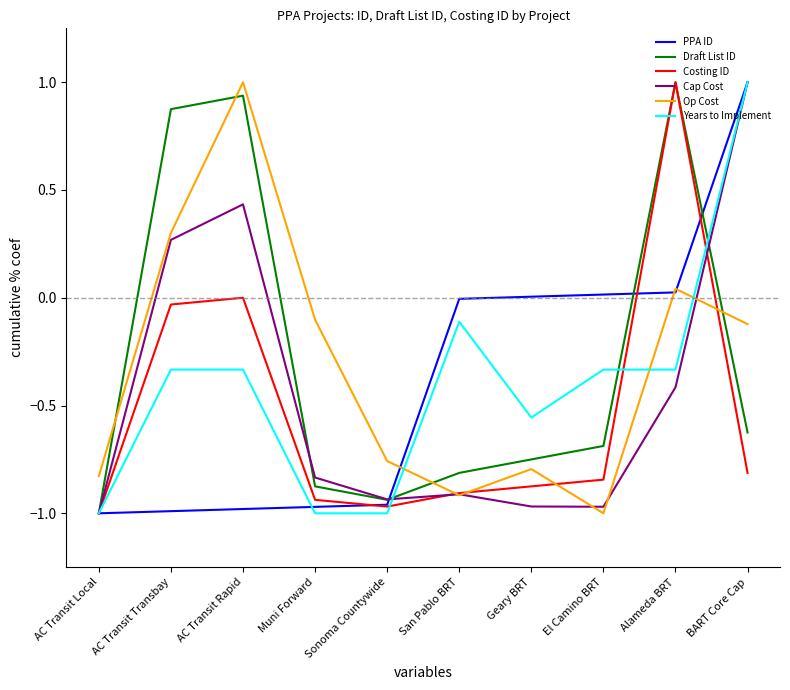

What is the difference between the maximum and second lowest values in the Years to Implement series?

2.0